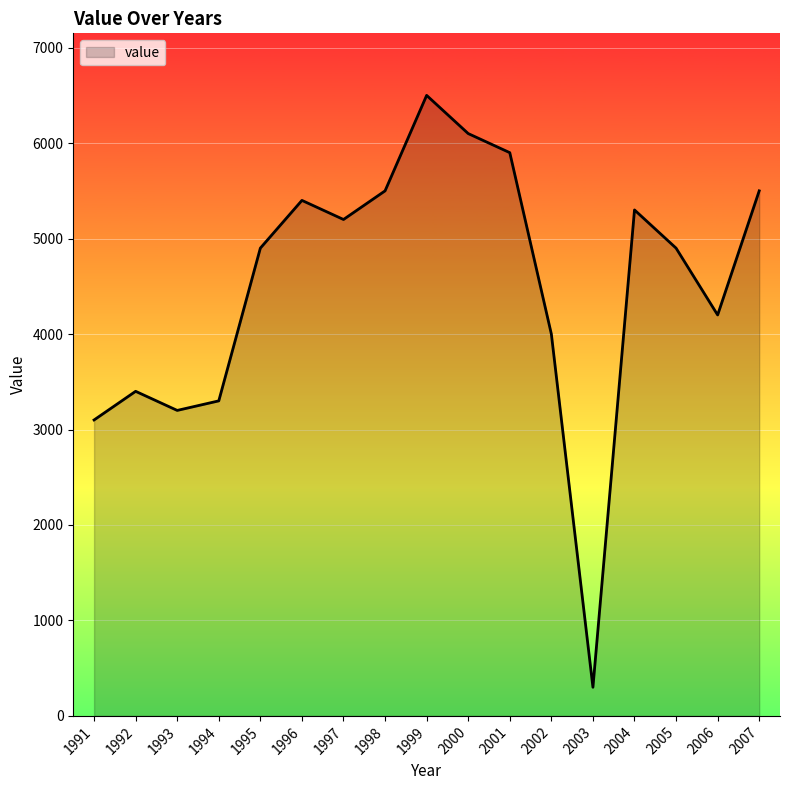

True or false: there are more than 1 points higher than both neighbors.

True